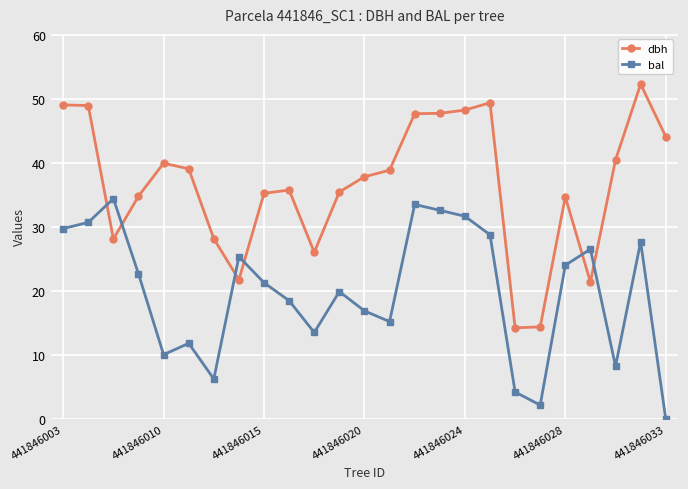

Does the chart have visible grid lines?

Yes